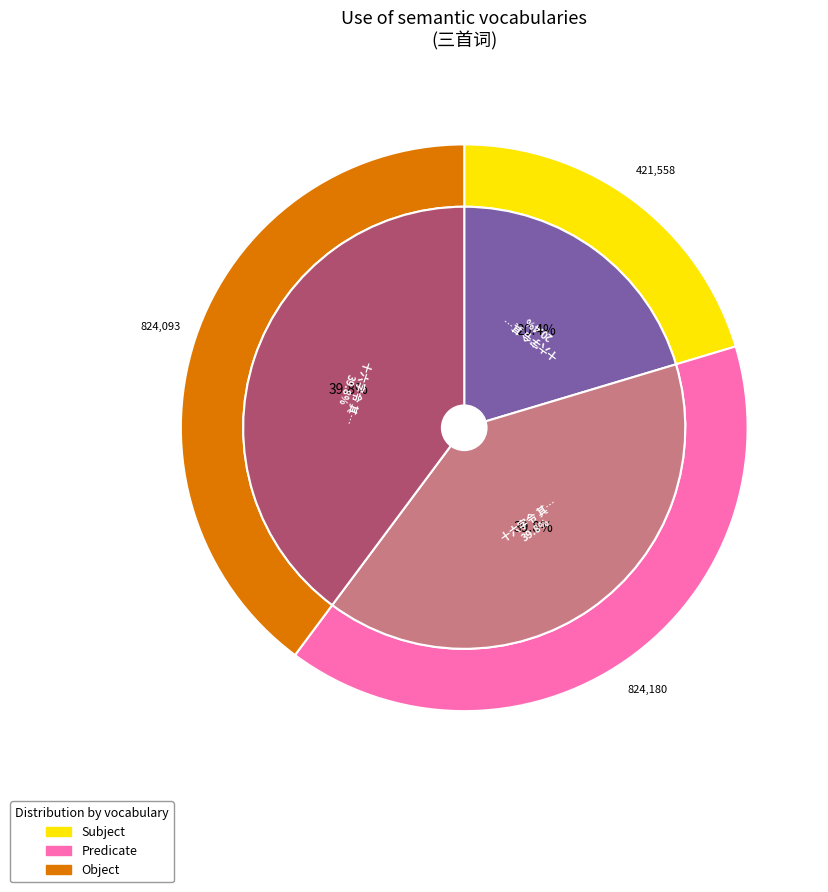

What percentage is NOT represented by 十六字令 其一 题刘筱墅沙湖烟波钓月图?

79.6%